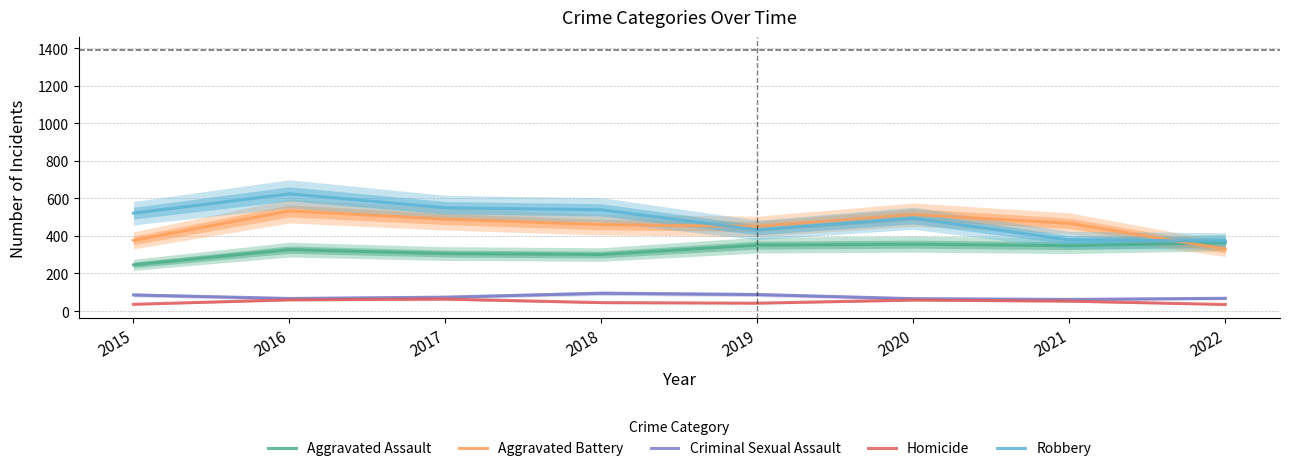

What is the value of the Aggravated Assault point at the 1st from the left?

246